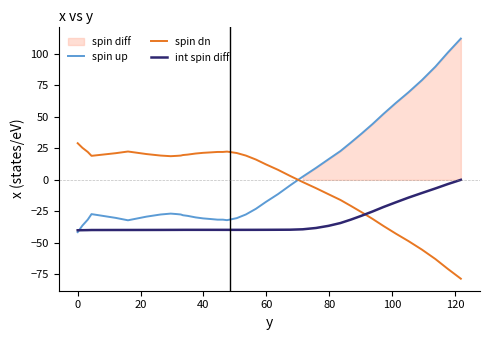

What is the minimum value for spin up?

-41.5